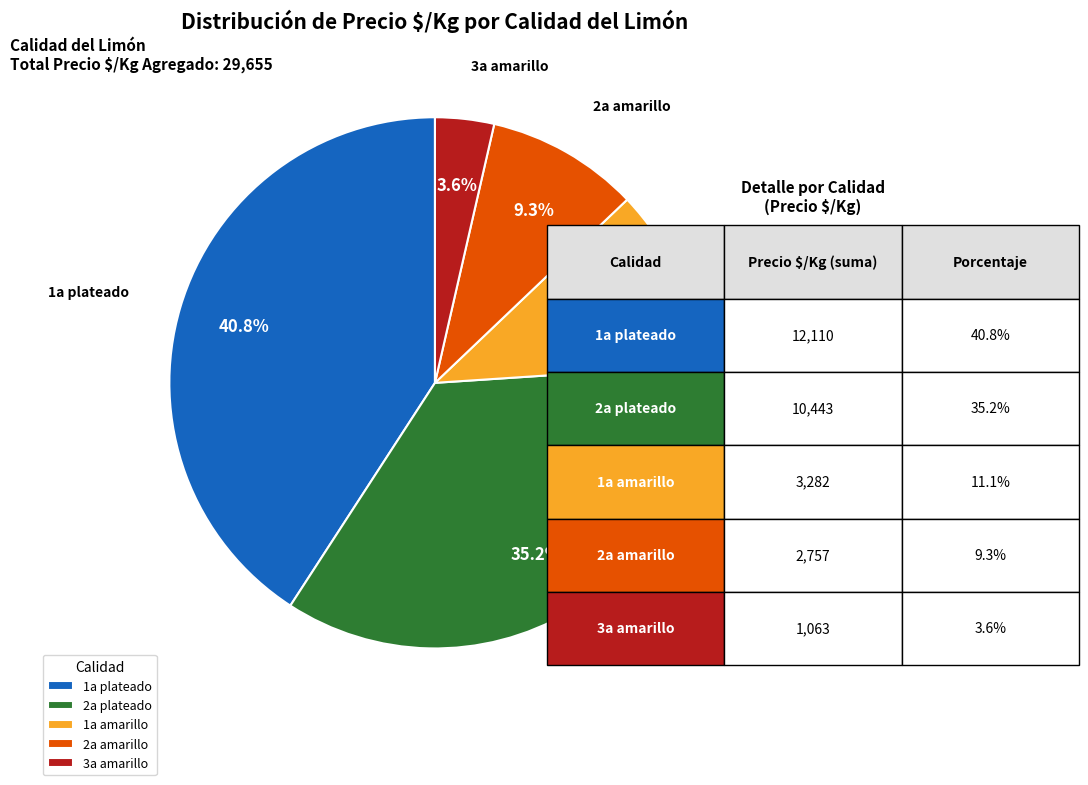

How many slices are in this pie chart?

5